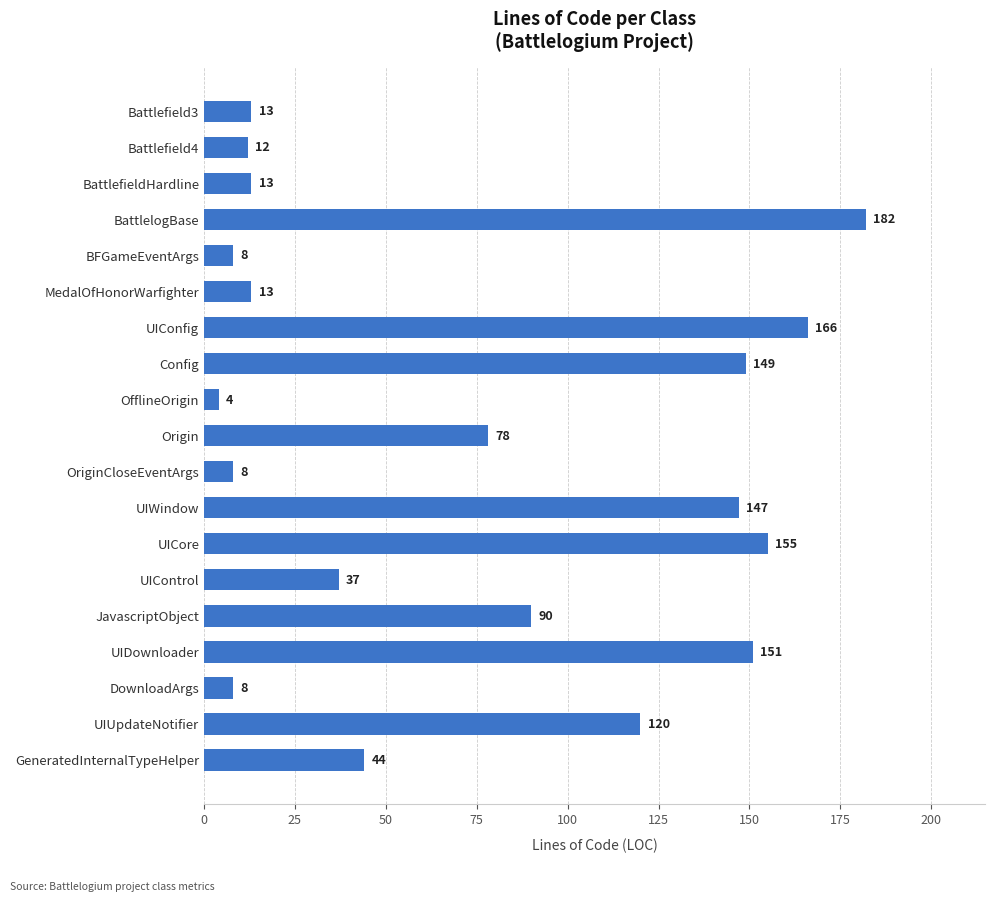

At which label is the value closest to 93?

JavascriptObject